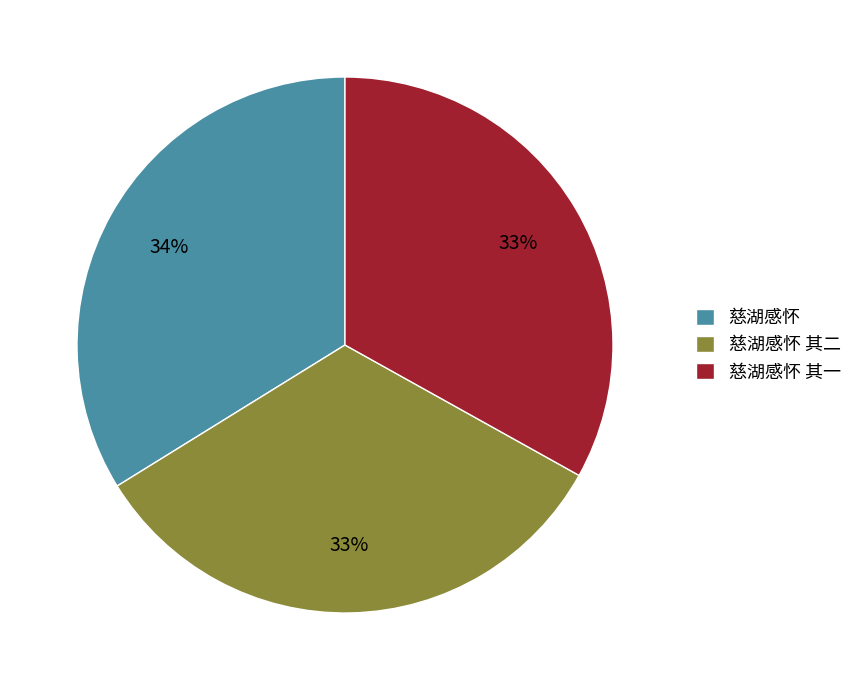

Is the sum of 慈湖感怀 and 慈湖感怀 其一 greater than half?

Yes